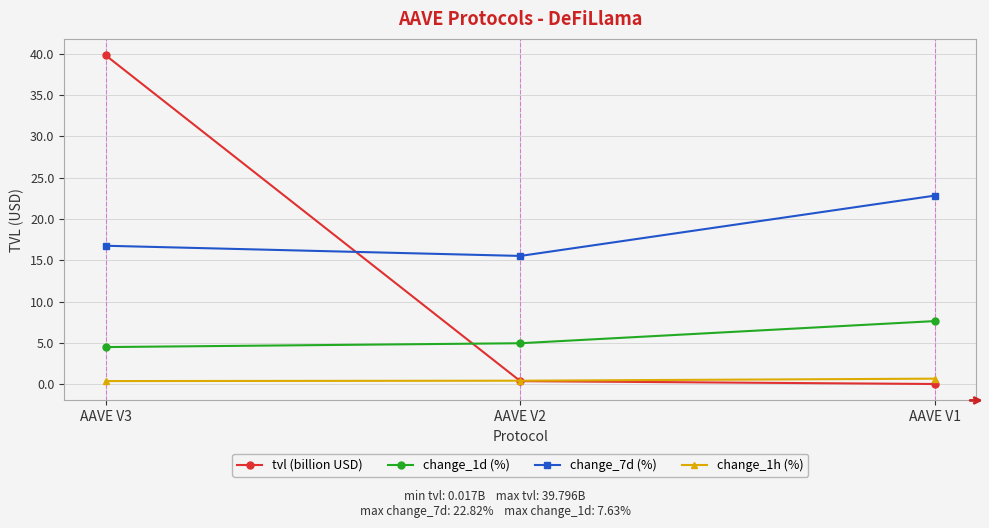

Which series changed the most between AAVE V3 and AAVE V2?

tvl (billion USD)